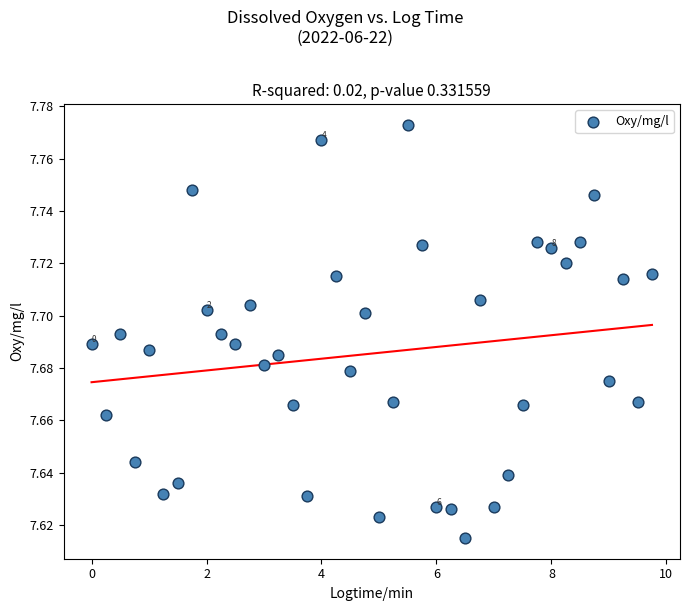

What is the range of X values (max minus min)?

9.8